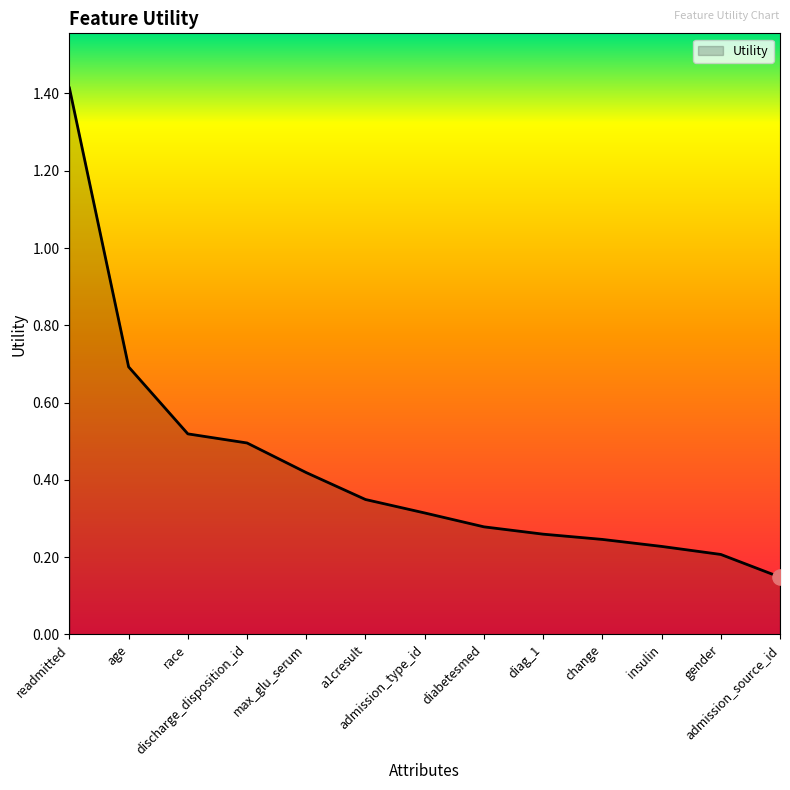

What is the change in value from diag_1 to admission_source_id?

-0.1